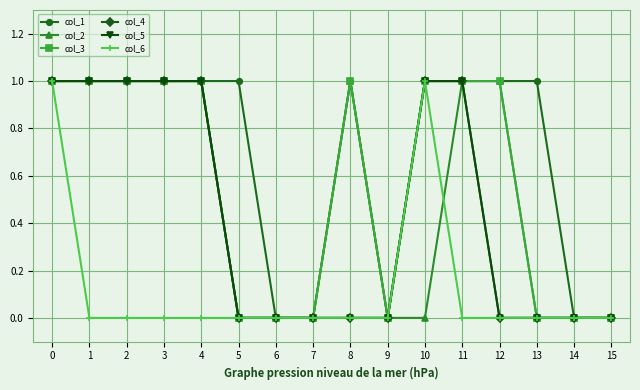

Does the chart have visible grid lines?

Yes